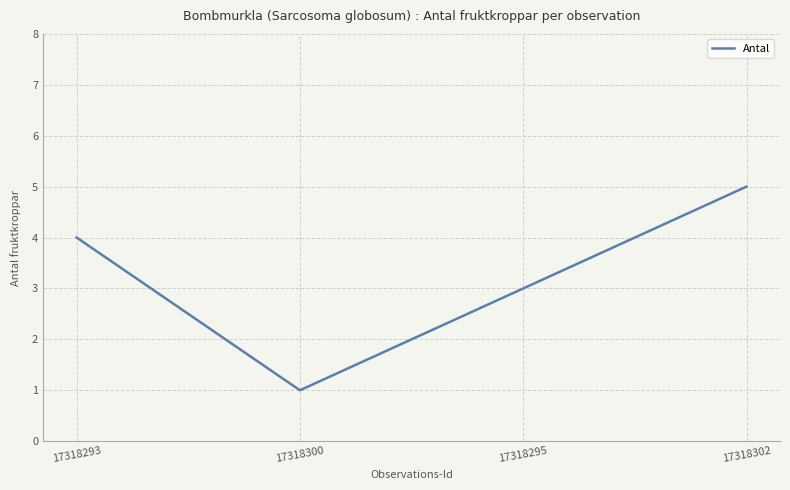

The chart shows a value of 4 at 17318293. True or false?

True